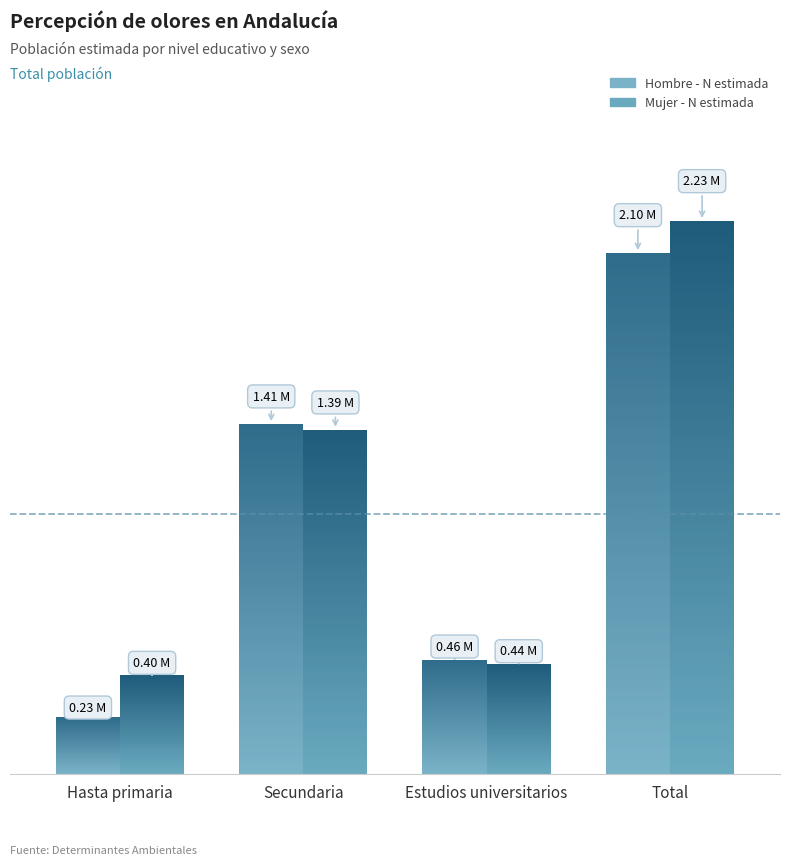

Where is Hombre - N estimada nearest to the value 1162871?

Secundaria